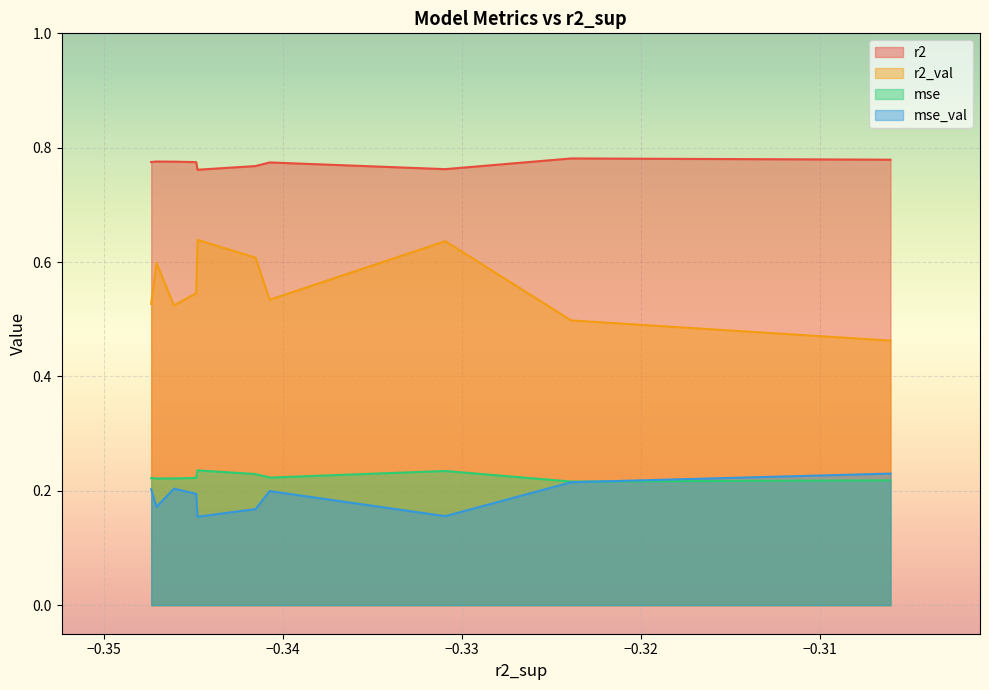

Which series changed the most between model_2_39_8 and model_2_39_2?

r2_val